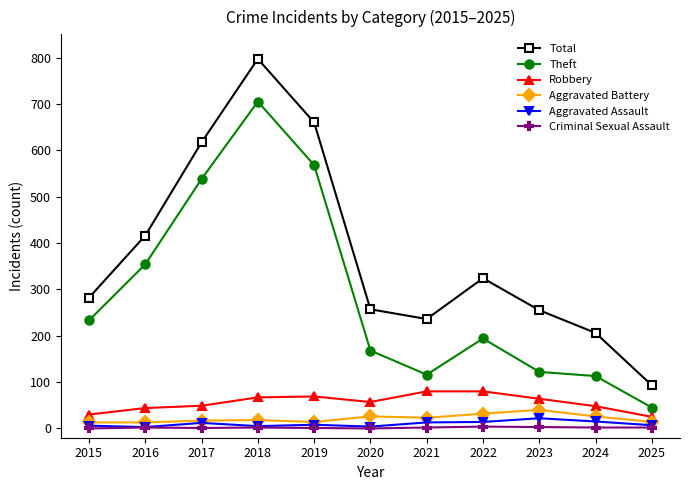

Where is the first local maximum for Theft?

2018